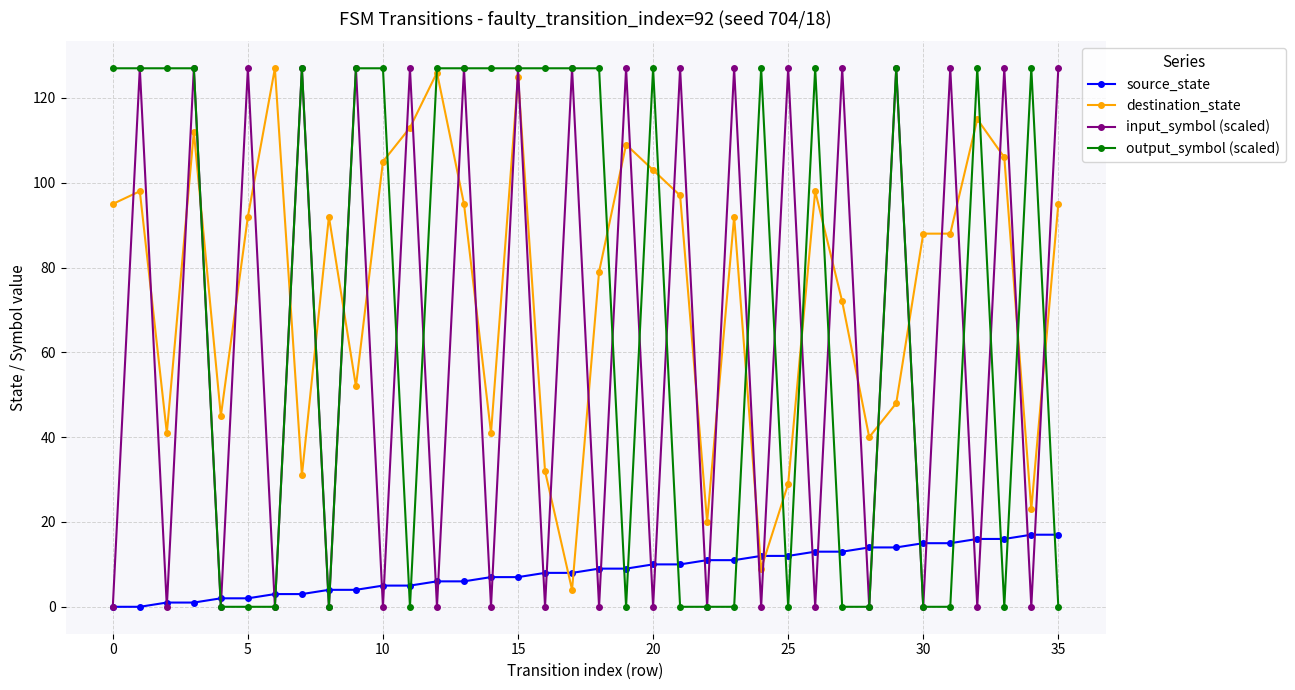

How many categories are shown in the chart?

36